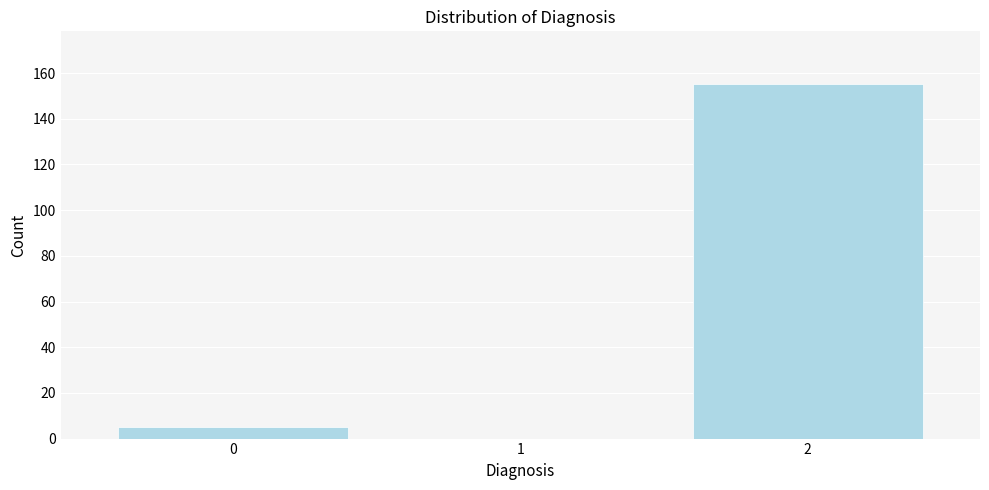

Reading left to right, transcribe all the data shown in this chart.

5	155